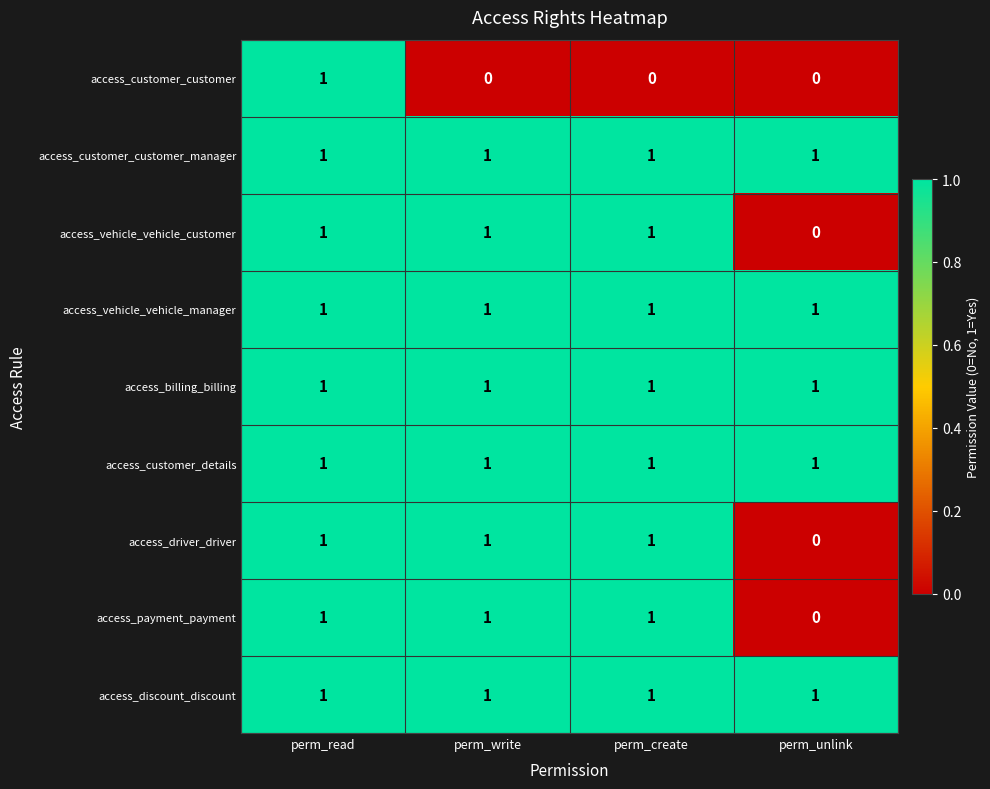

Is it true that access_payment_payment equals 2 at perm_write?

False